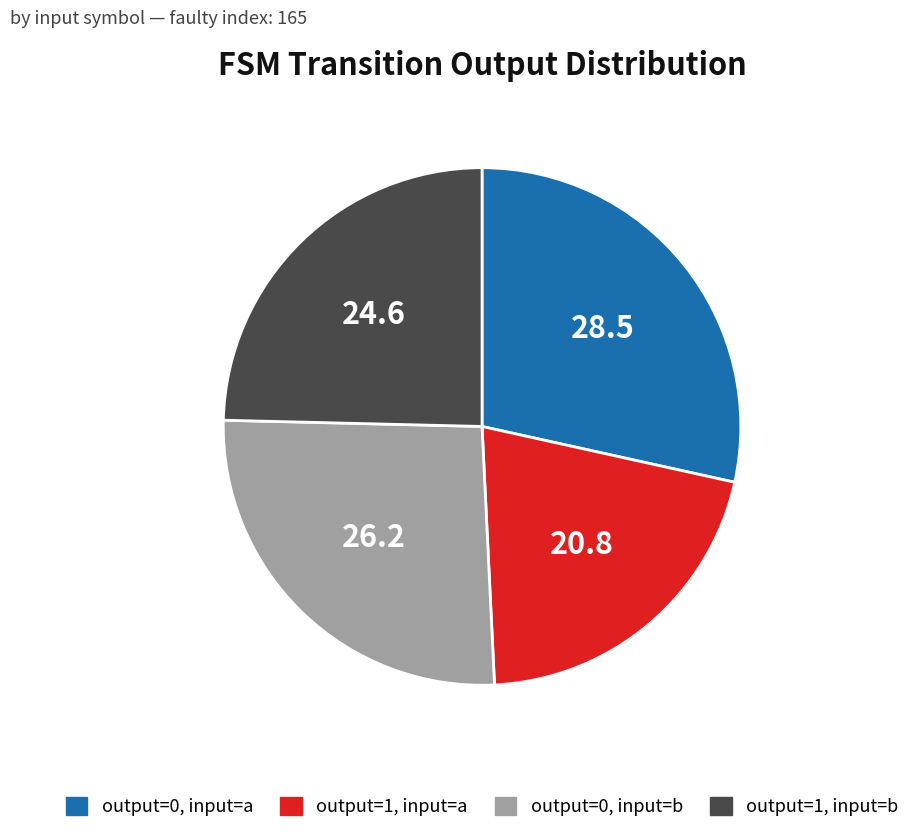

Does any single category account for the majority?

No